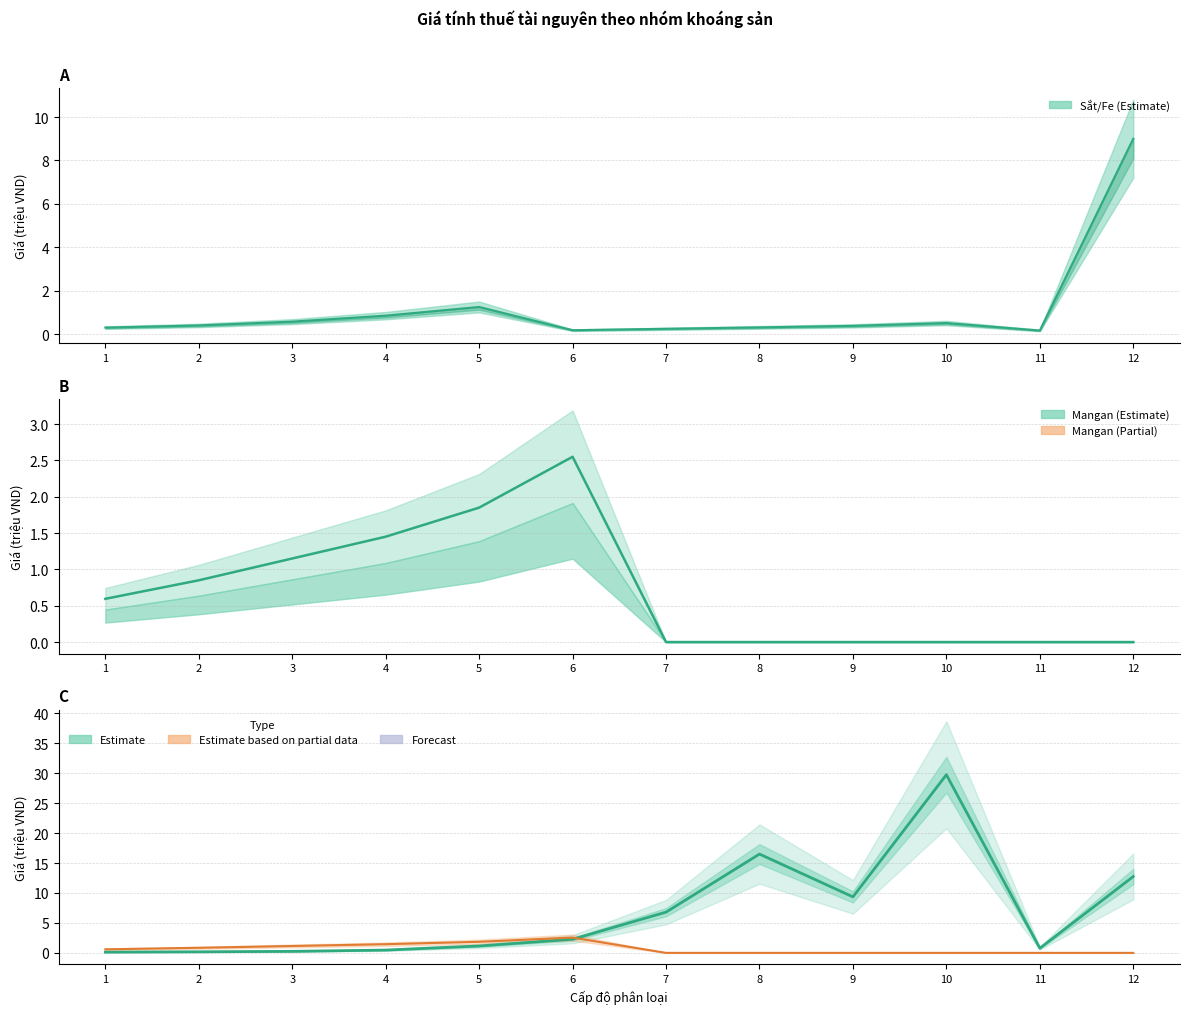

Between 6 and 11, which series saw the biggest shift?

Mangan